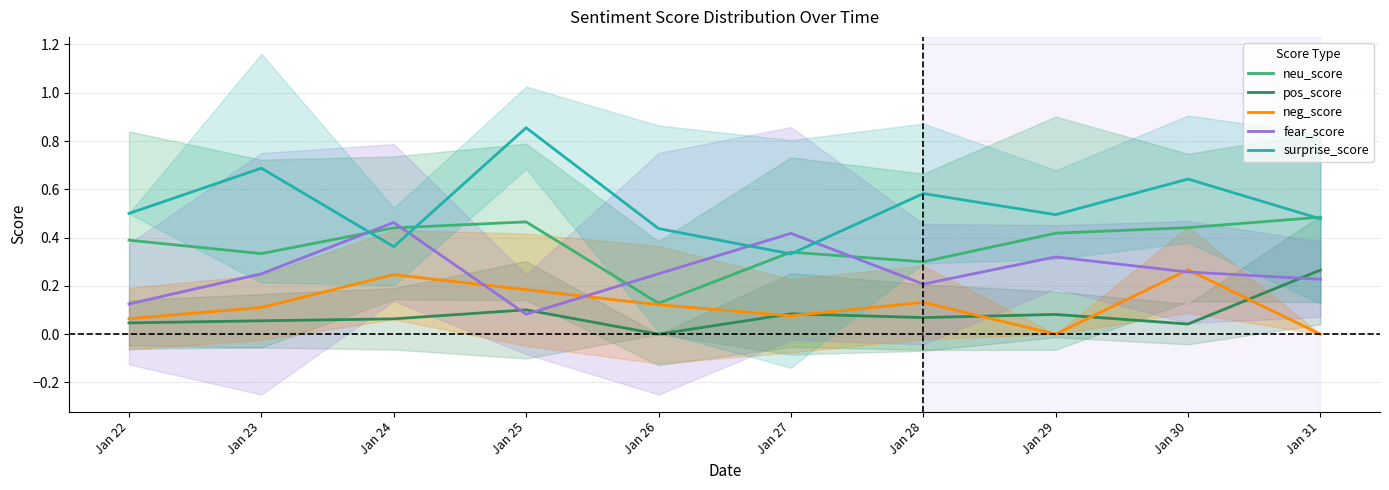

List the labels in order of surprise_score value, largest first.

Jan 25, Jan 23, Jan 30, Jan 28, Jan 22, Jan 29, Jan 31, Jan 26, Jan 24, Jan 27